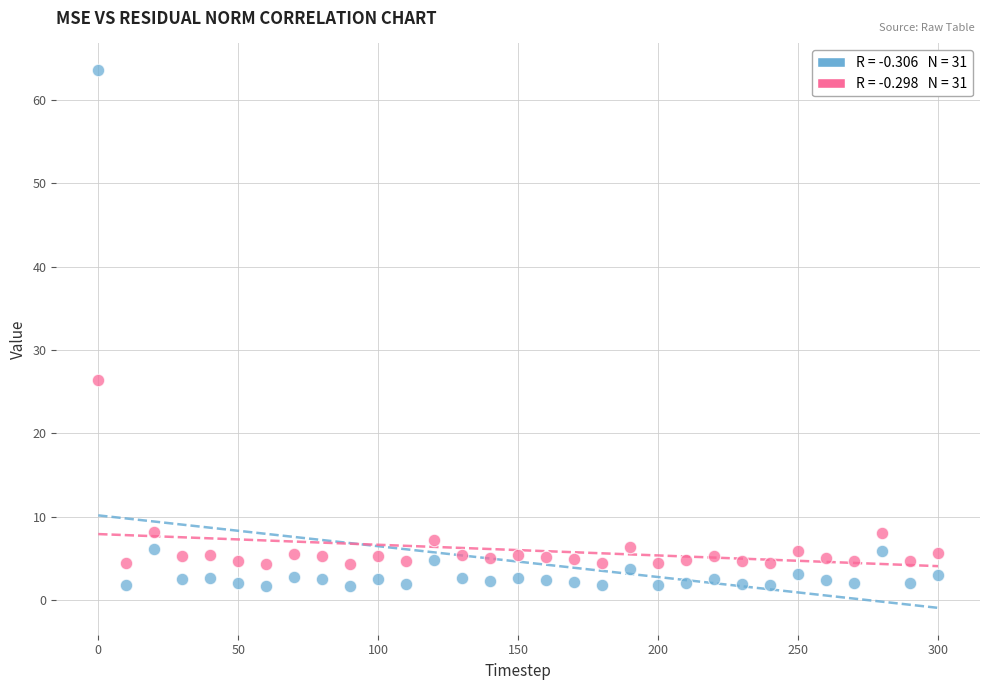

Across all series, what Y value is closest to 32?

26.4